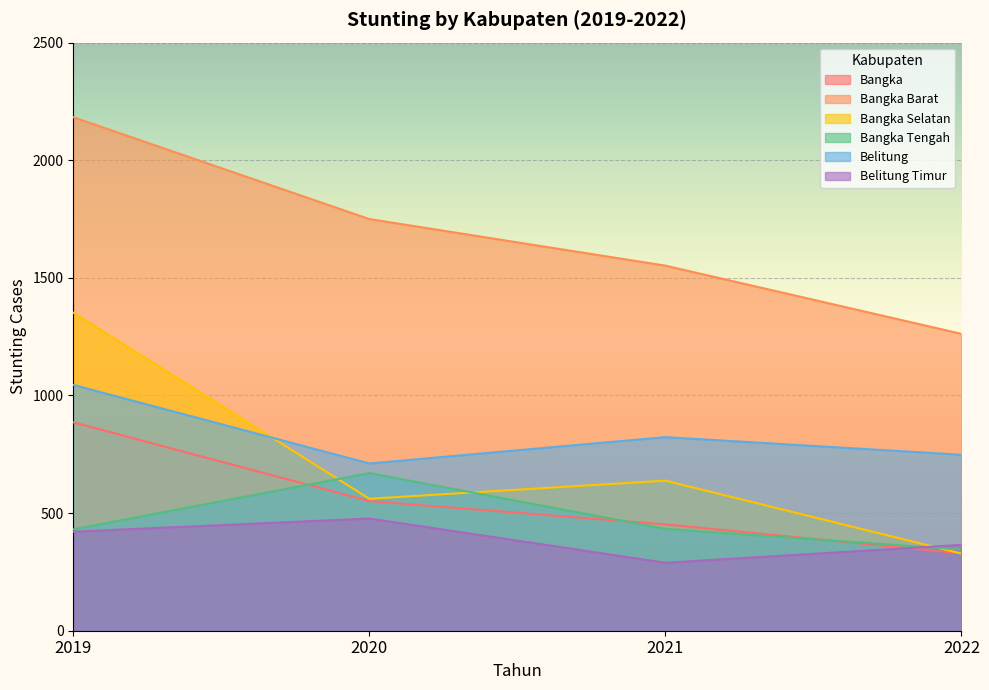

Does the chart display data point markers on the line(s)?

No